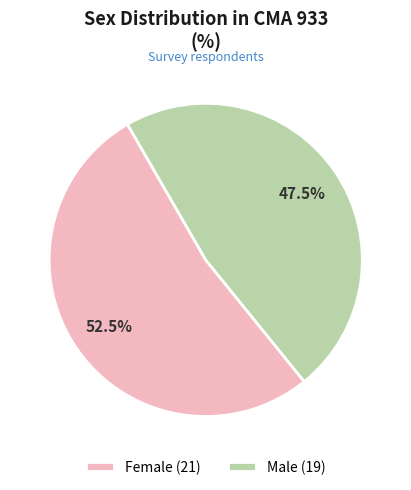

Count the number of slices in the pie.

2